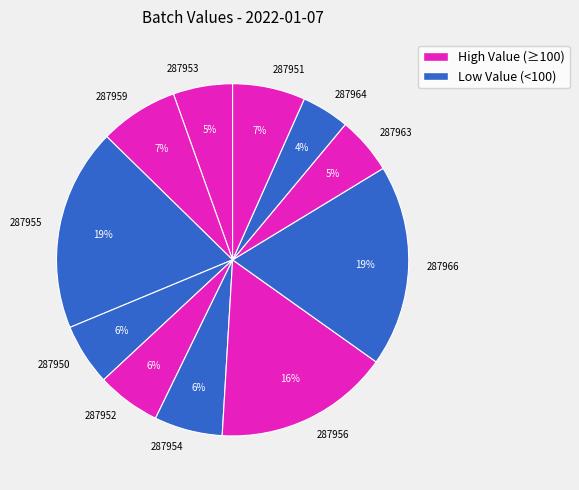

Which category has the smallest portion of the pie?

287964